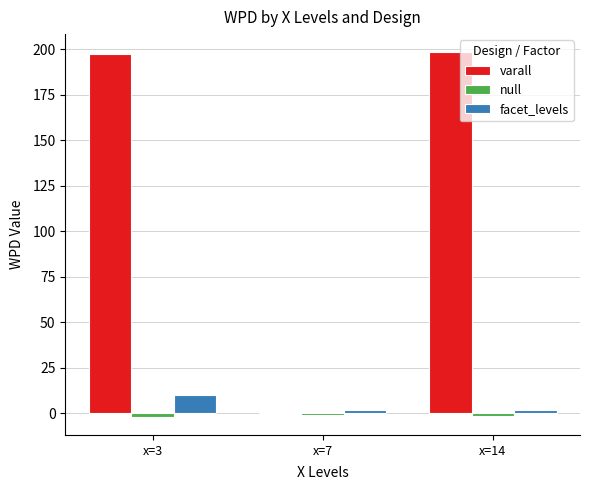

Which series has the largest total across all categories?

varall